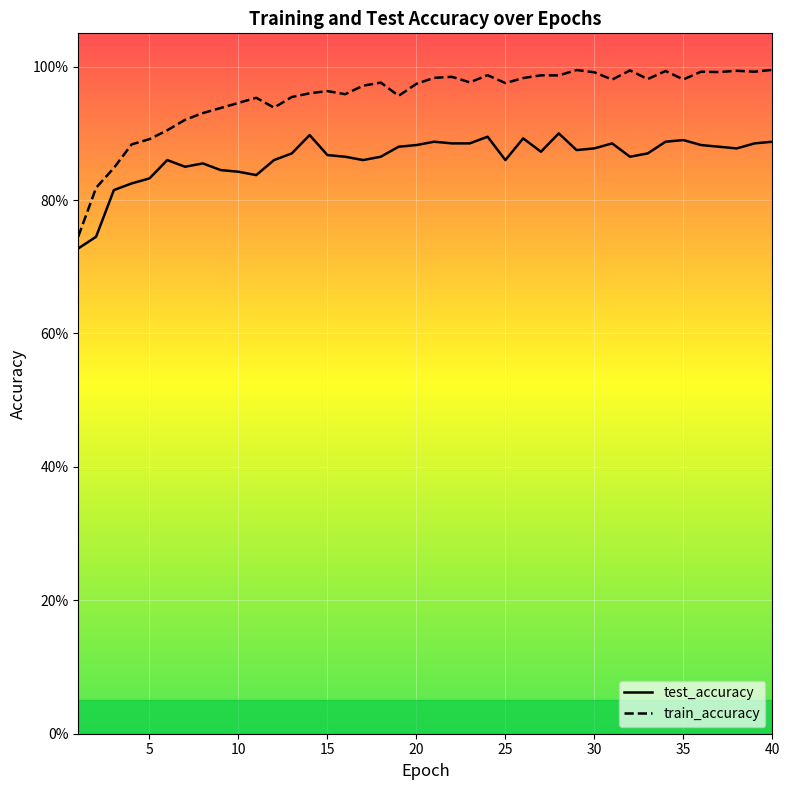

How many interior local valleys does the train_accuracy series have?

11